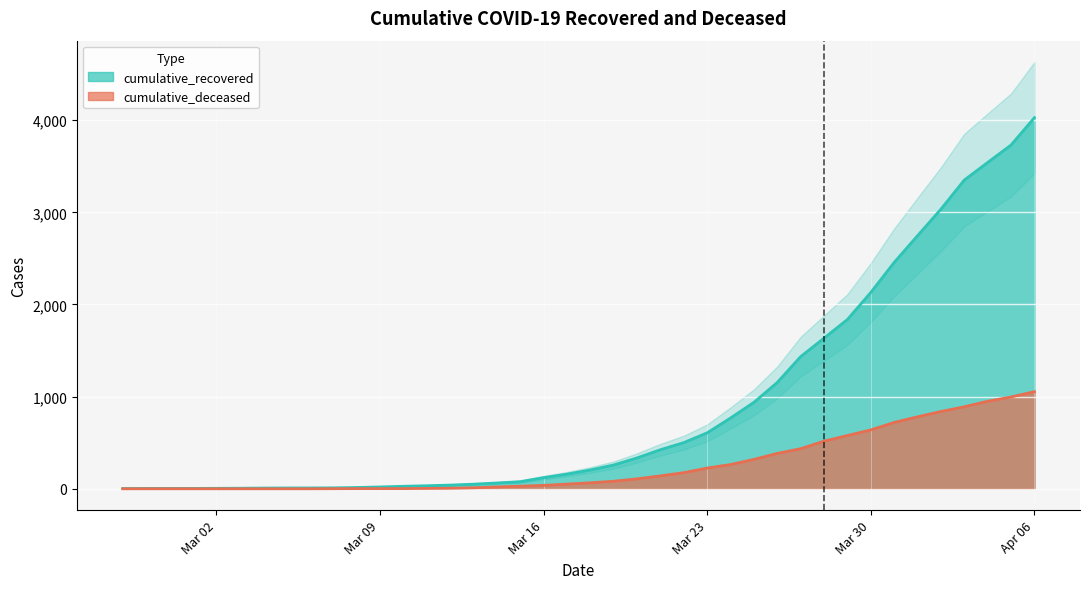

How many values in the cumulative_recovered series are below 204?

20